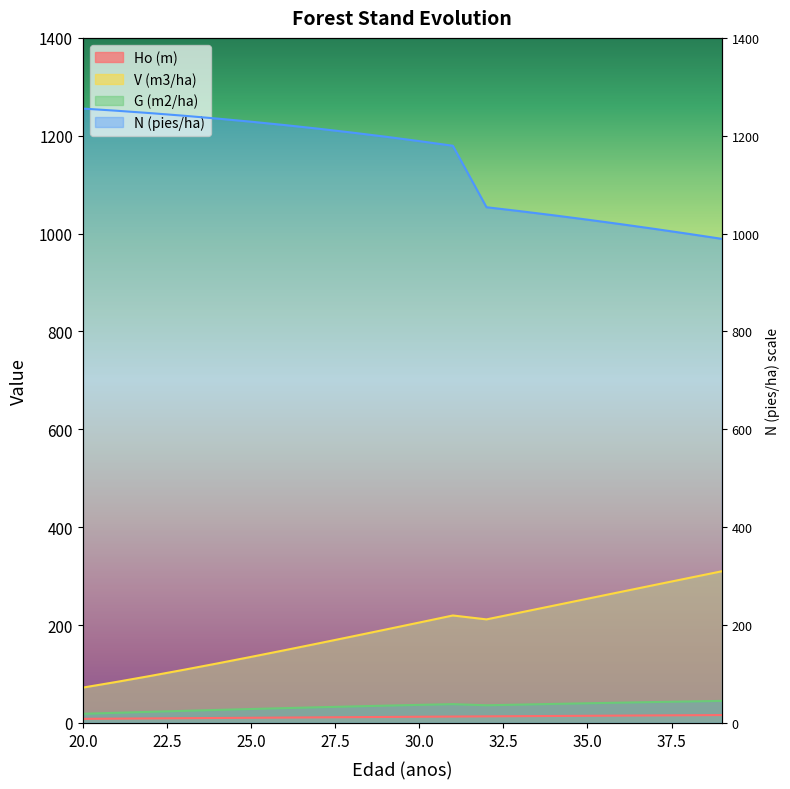

True or false: N (pies/ha) and Ho (m) cross at least once.

False